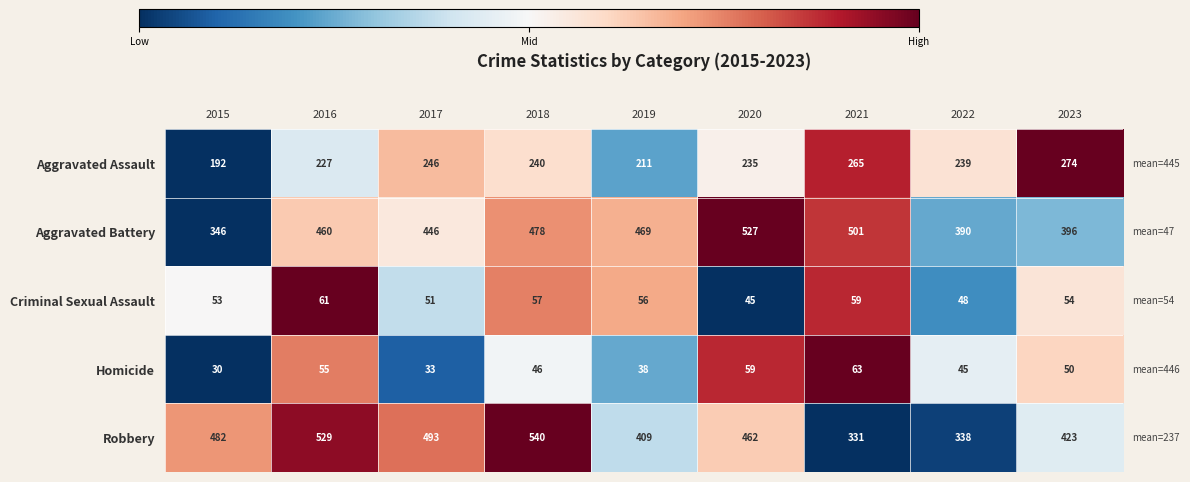

Read the Homicide value at 2023, to the nearest 10.

50